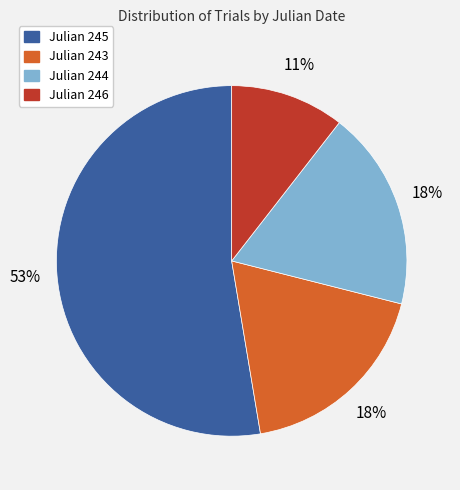

To the nearest percent, what is the average slice percentage?

25%